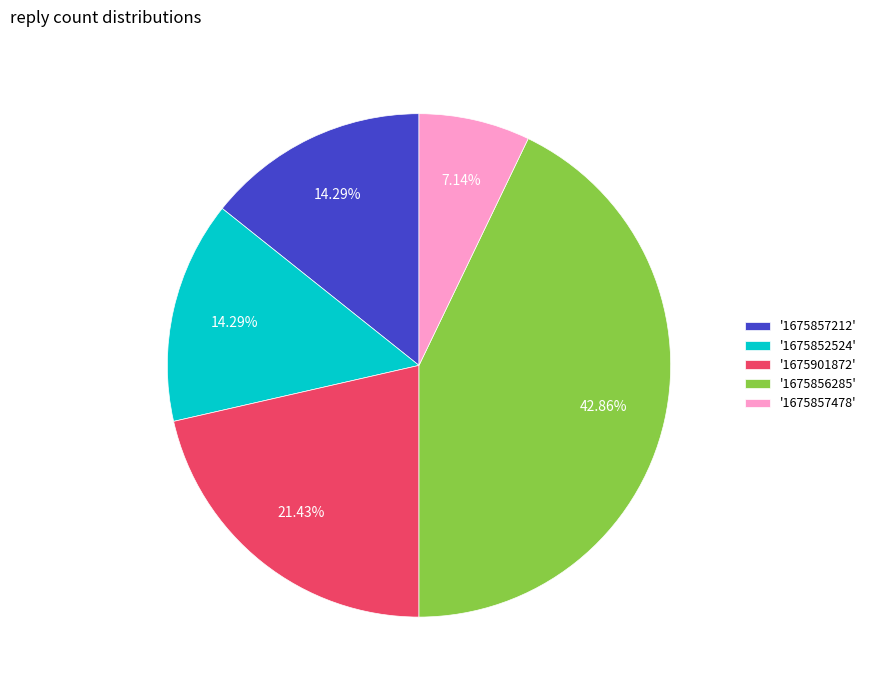

Which slice is the smallest?

'1675857478'